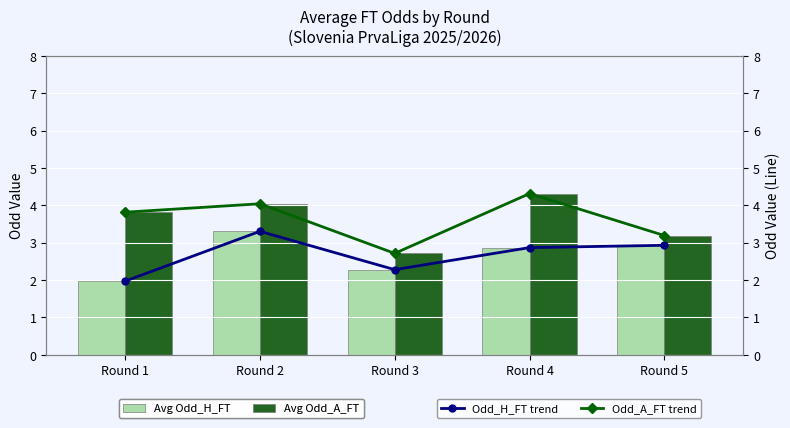

Rank the series at Round 2 from lowest to highest value.

Avg Odd_H_FT, Odd_H_FT trend, Avg Odd_A_FT, Odd_A_FT trend